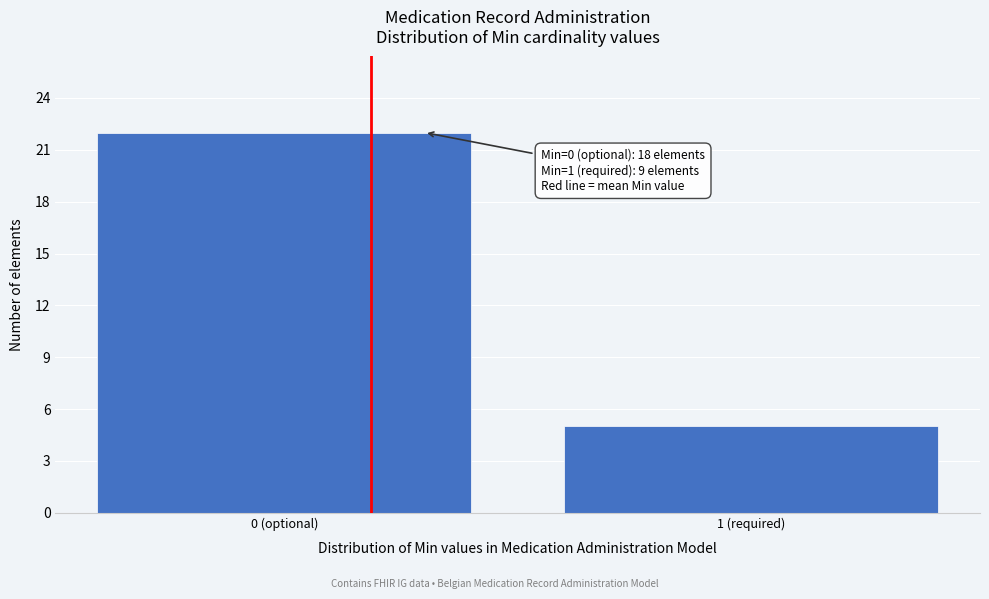

Reading left to right, transcribe all the data shown in this chart.

22	5